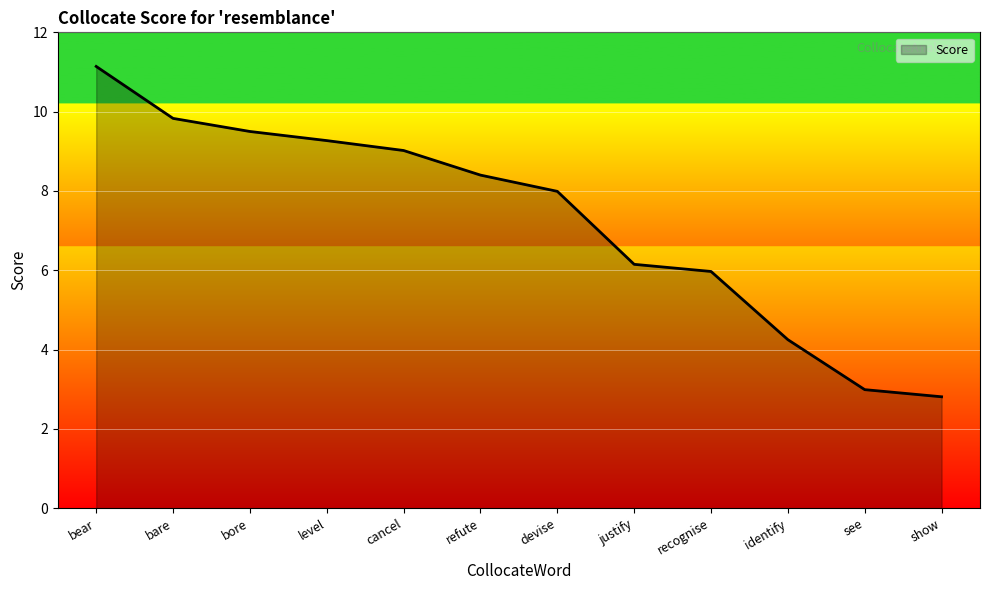

At which label is the value closest to 6?

recognise